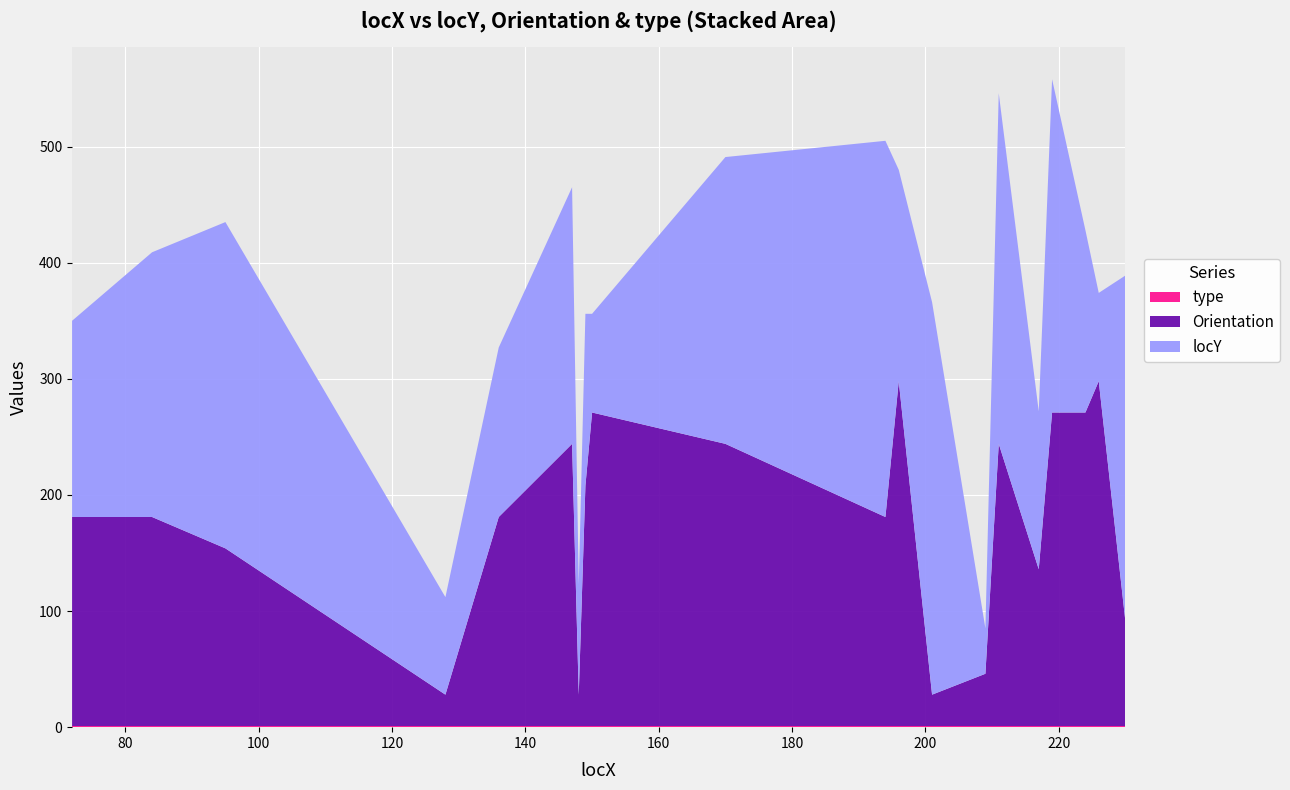

Reading left to right, list all the values displayed in this chart.

locY: 72=169	84=228	95=281	128=84	136=146	147=221	148=95	149=148	150=85	170=247	194=324	196=182	201=338	209=39	211=302	217=136	219=287	224=157	226=76	230=298
Orientation: 72=180	84=180	95=153	128=27	136=180	147=243	148=27	149=207	150=270	170=243	194=180	196=297	201=27	209=45	211=243	217=135	219=270	224=270	226=297	230=90
type: 72=1	84=1	95=1	128=1	136=1	147=1	148=1	149=1	150=1	170=1	194=1	196=1	201=1	209=1	211=1	217=1	219=1	224=1	226=1	230=1